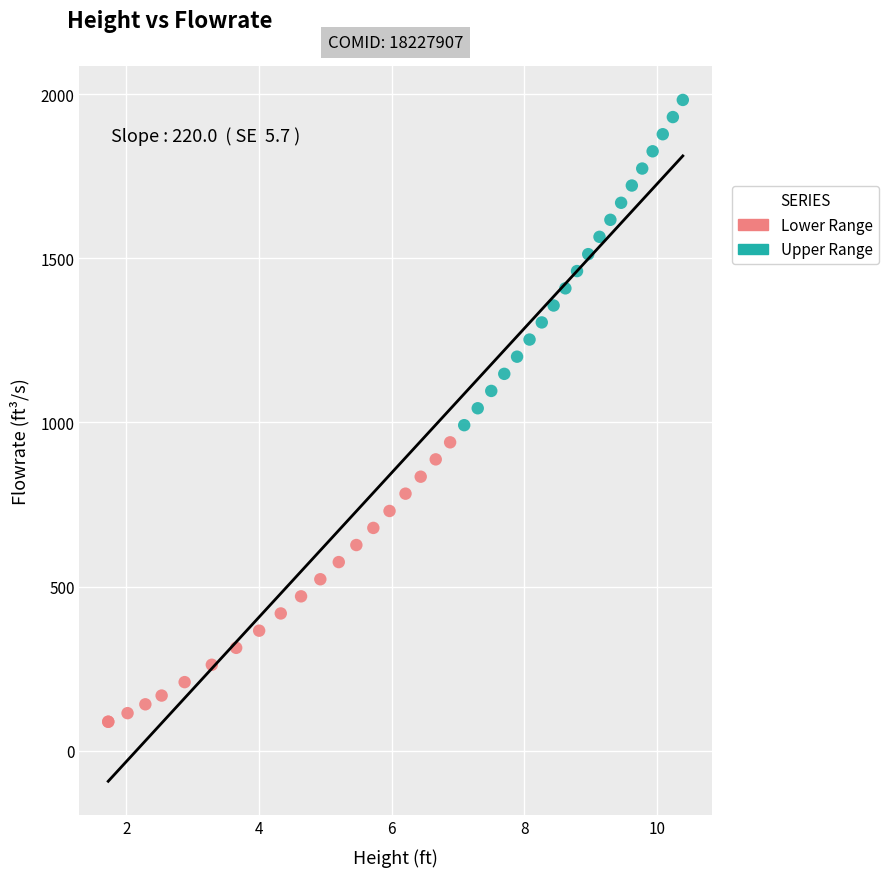

What are all the series names shown in the legend?

Lower Range, Upper Range